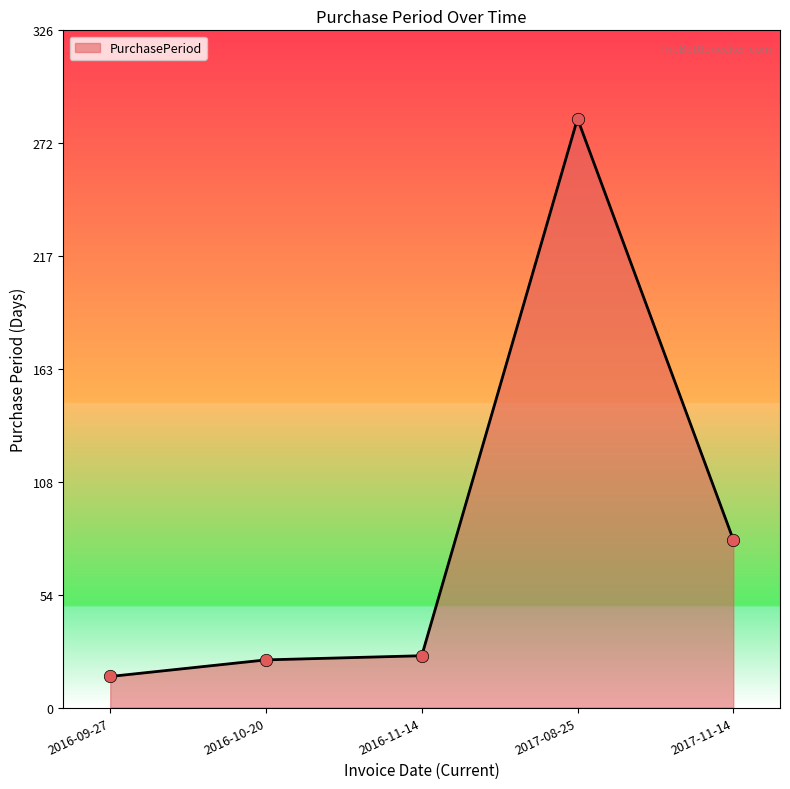

Which has a higher value, 2016-11-14 or 2017-08-25?

2017-08-25